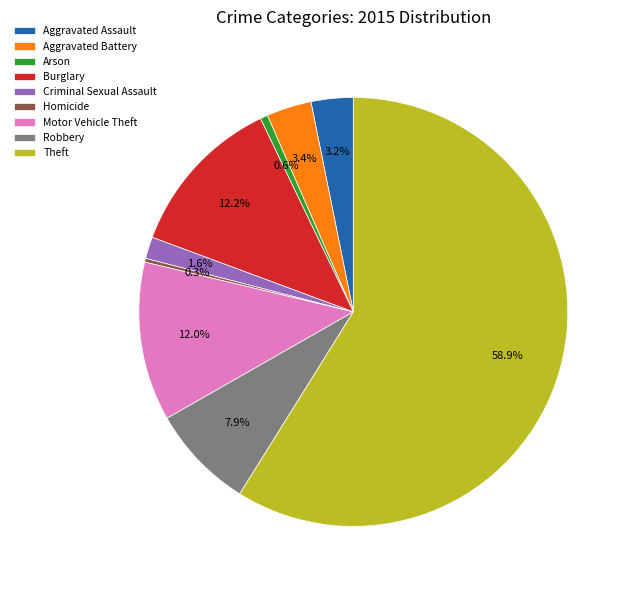

How many slices are in this pie chart?

9